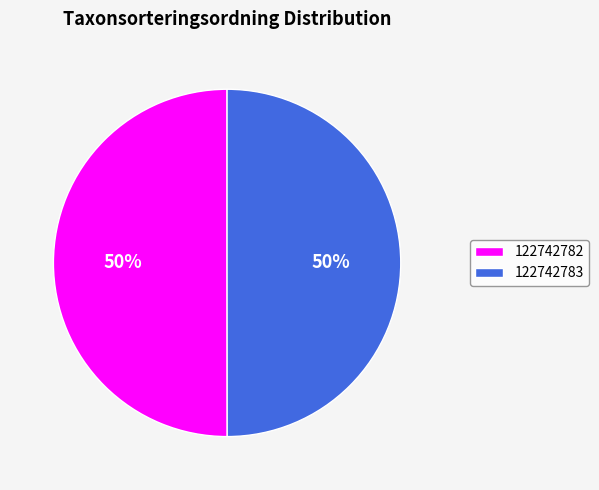

Approximately how many times larger is the value at 122742782 compared to 122742783?

1.0